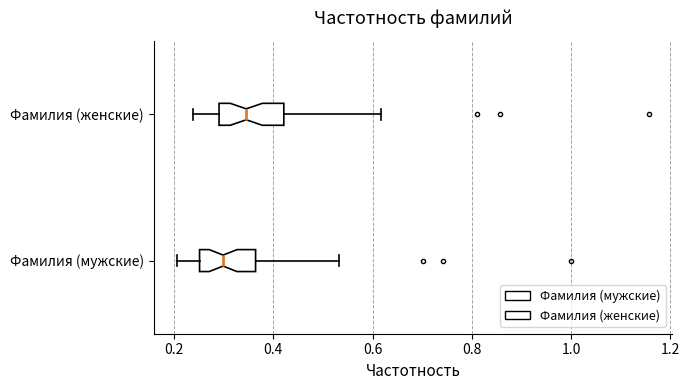

Where is the right edge of the box for Фамилия (женские) on the x-axis? The values are not printed on the chart, so give them approximately, as read against the axis.

0.42